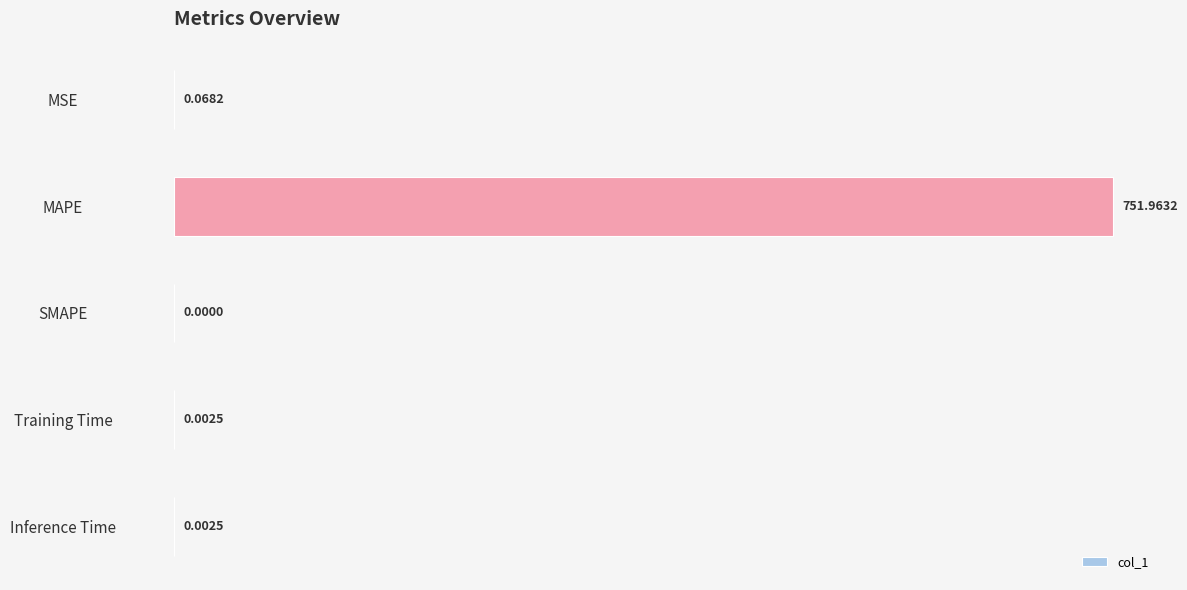

Which has a higher value, MAPE or Inference Time?

MAPE